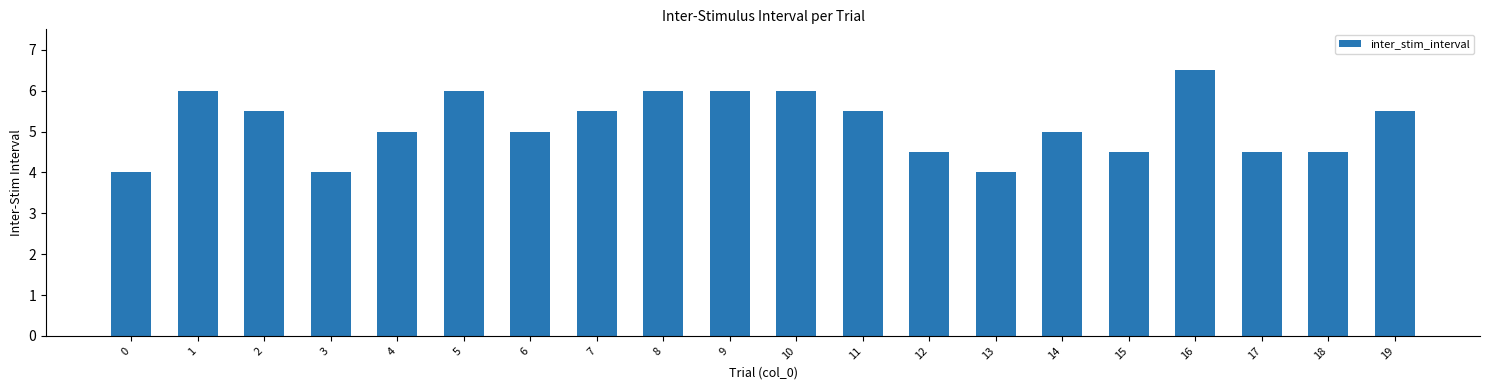

What is the difference between the values at 0 and 2?

1.5